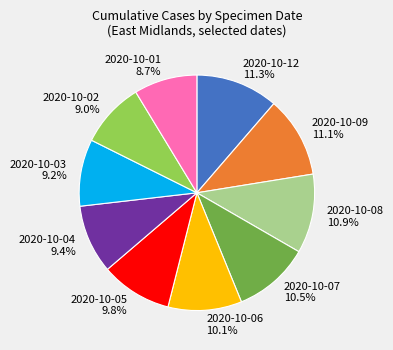

The 2020-10-03 slice represents 19% of the pie. True or false?

False